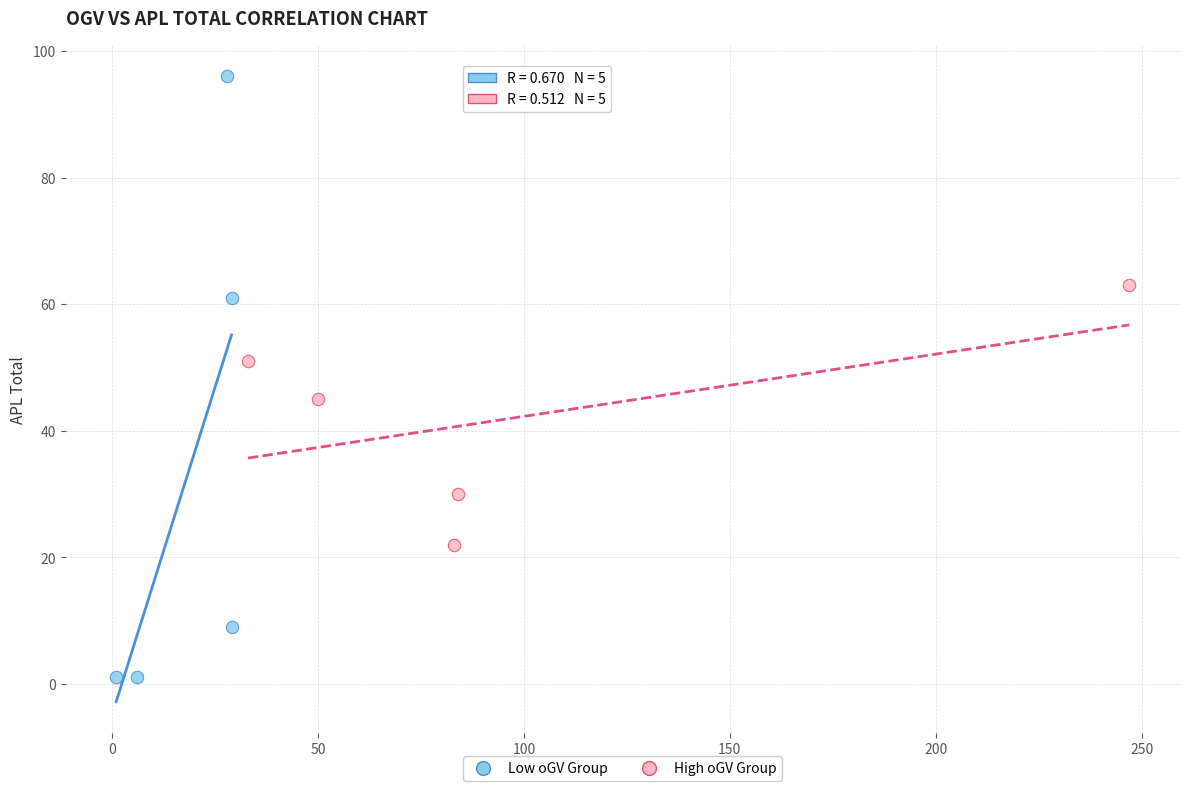

Which series reaches the maximum Y coordinate?

Low oGV Group